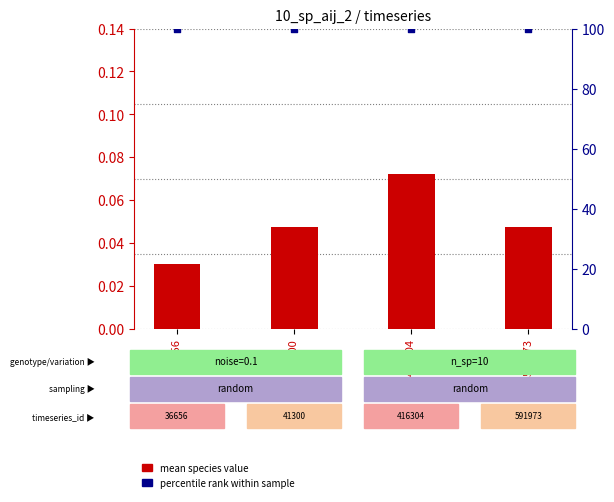

At which category is the sum across all series the highest?

416304